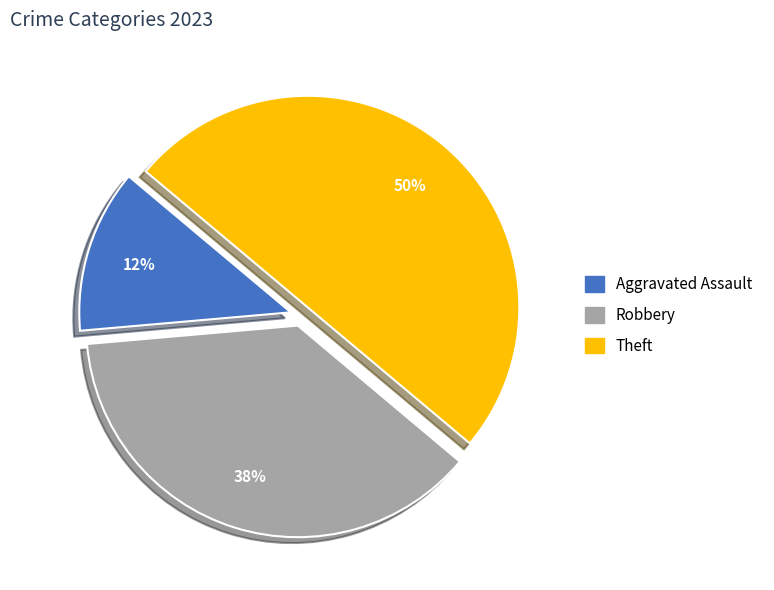

Does Robbery represent more than half of the total?

No